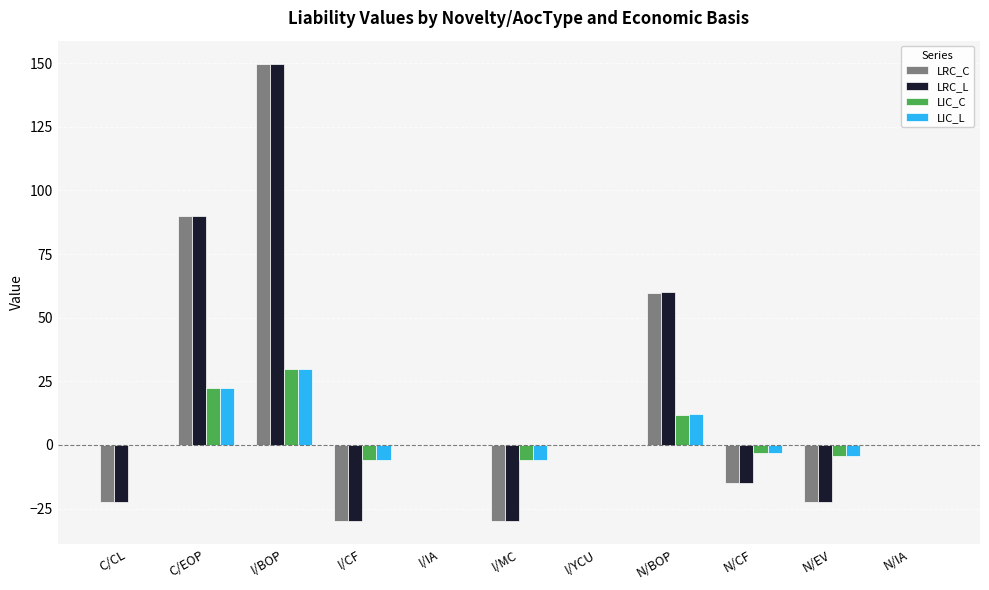

At which category does the chart reach its peak across all series?

I/BOP